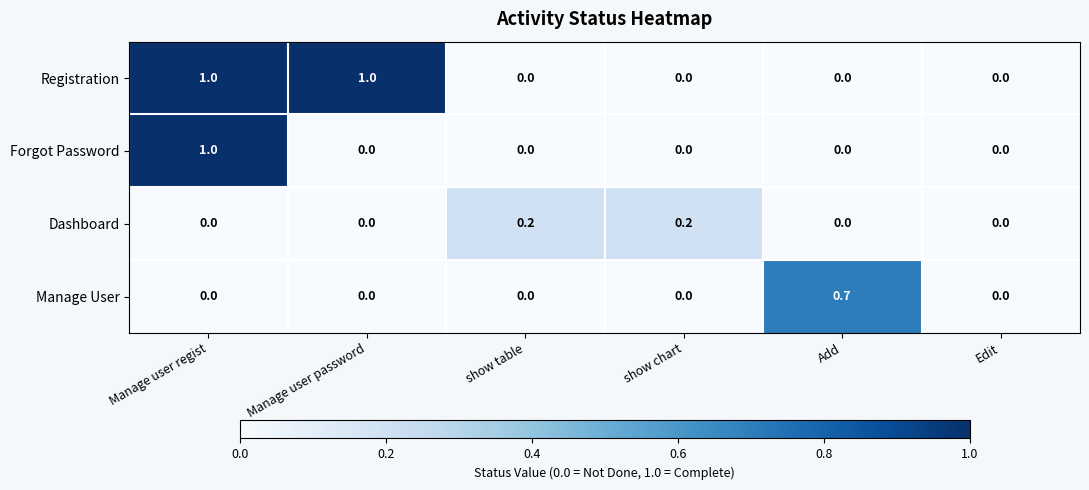

List the series in order of their overall mean, highest first.

Registration, Forgot Password, Manage User, Dashboard